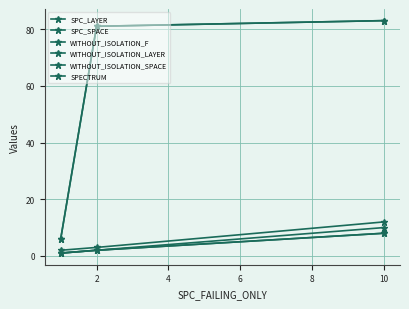

Reading left to right, extract all data points from this chart.

SPC_LAYER: 1	2	8
SPC_SPACE: 6	81	83
WITHOUT_ISOLATION_F: 1	2	10
WITHOUT_ISOLATION_LAYER: 1	2	8
WITHOUT_ISOLATION_SPACE: 6	81	83
SPECTRUM: 2	3	12